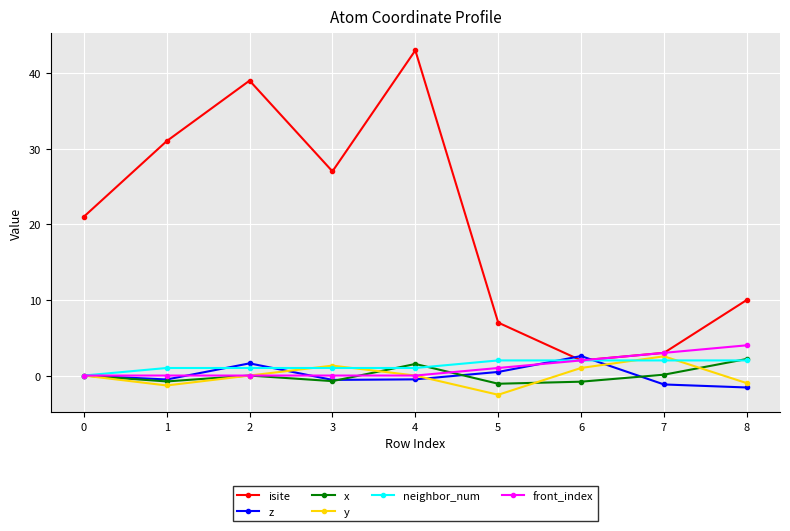

The value of isite at 8 is 10.0. True or false?

True